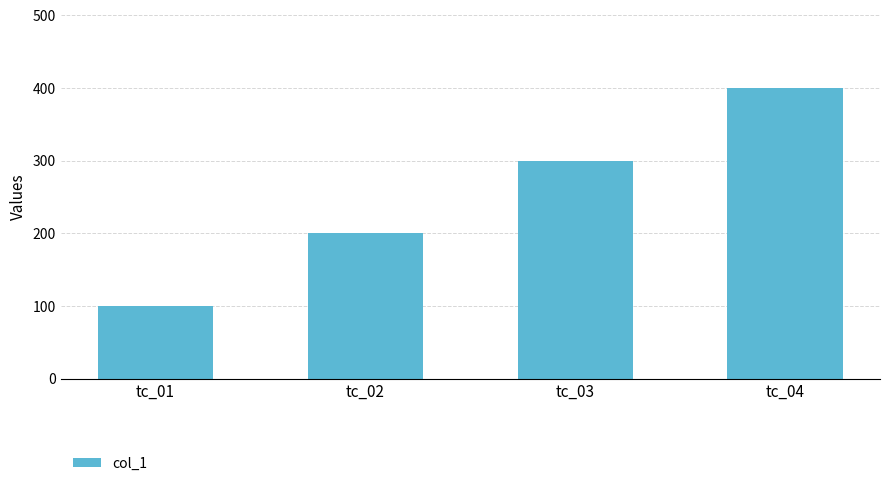

Reading left to right, extract all data points from this chart.

100	200	300	400